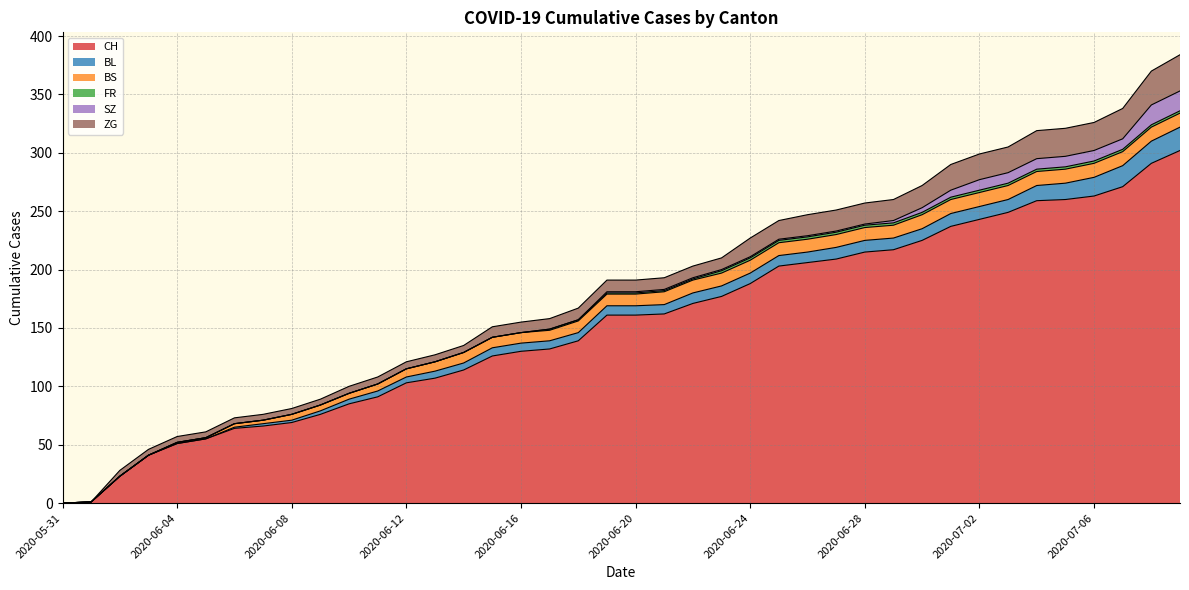

Reading left to right, what are all the values shown in this chart?

CH: 2020-05-31=0	2020-06-01=1	2020-06-02=23	2020-06-03=41	2020-06-04=51	2020-06-05=55	2020-06-06=64	2020-06-07=66	2020-06-08=69	2020-06-09=76	2020-06-10=85	2020-06-11=91	2020-06-12=103	2020-06-13=107	2020-06-14=114	2020-06-15=126	2020-06-16=130	2020-06-17=132	2020-06-18=139	2020-06-19=161	2020-06-20=161	2020-06-21=162	2020-06-22=171	2020-06-23=177	2020-06-24=188	2020-06-25=203	2020-06-26=206	2020-06-27=209	2020-06-28=215	2020-06-29=217	2020-06-30=225	2020-07-01=237	2020-07-02=243	2020-07-03=249	2020-07-04=259	2020-07-05=260	2020-07-06=263	2020-07-07=271	2020-07-08=291	2020-07-09=302
BL: 2020-05-31=0	2020-06-01=0	2020-06-02=0	2020-06-03=0	2020-06-04=0	2020-06-05=0	2020-06-06=1	2020-06-07=2	2020-06-08=2	2020-06-09=3	2020-06-10=4	2020-06-11=5	2020-06-12=5	2020-06-13=6	2020-06-14=6	2020-06-15=7	2020-06-16=7	2020-06-17=7	2020-06-18=7	2020-06-19=8	2020-06-20=8	2020-06-21=8	2020-06-22=9	2020-06-23=9	2020-06-24=9	2020-06-25=9	2020-06-26=9	2020-06-27=10	2020-06-28=10	2020-06-29=10	2020-06-30=10	2020-07-01=11	2020-07-02=11	2020-07-03=11	2020-07-04=13	2020-07-05=14	2020-07-06=16	2020-07-07=18	2020-07-08=19	2020-07-09=20
BS: 2020-05-31=0	2020-06-01=0	2020-06-02=0	2020-06-03=0	2020-06-04=1	2020-06-05=1	2020-06-06=3	2020-06-07=3	2020-06-08=5	2020-06-09=5	2020-06-10=5	2020-06-11=6	2020-06-12=7	2020-06-13=8	2020-06-14=9	2020-06-15=9	2020-06-16=9	2020-06-17=9	2020-06-18=10	2020-06-19=10	2020-06-20=10	2020-06-21=11	2020-06-22=11	2020-06-23=11	2020-06-24=11	2020-06-25=11	2020-06-26=11	2020-06-27=11	2020-06-28=11	2020-06-29=11	2020-06-30=12	2020-07-01=12	2020-07-02=12	2020-07-03=12	2020-07-04=12	2020-07-05=12	2020-07-06=12	2020-07-07=12	2020-07-08=12	2020-07-09=12
FR: 2020-05-31=0	2020-06-01=0	2020-06-02=0	2020-06-03=0	2020-06-04=0	2020-06-05=0	2020-06-06=0	2020-06-07=0	2020-06-08=0	2020-06-09=0	2020-06-10=0	2020-06-11=0	2020-06-12=0	2020-06-13=0	2020-06-14=0	2020-06-15=0	2020-06-16=0	2020-06-17=1	2020-06-18=1	2020-06-19=1	2020-06-20=1	2020-06-21=1	2020-06-22=1	2020-06-23=2	2020-06-24=2	2020-06-25=2	2020-06-26=2	2020-06-27=2	2020-06-28=2	2020-06-29=2	2020-06-30=2	2020-07-01=2	2020-07-02=2	2020-07-03=2	2020-07-04=2	2020-07-05=2	2020-07-06=2	2020-07-07=2	2020-07-08=2	2020-07-09=2
SZ: 2020-05-31=0	2020-06-01=0	2020-06-02=0	2020-06-03=0	2020-06-04=0	2020-06-05=0	2020-06-06=0	2020-06-07=0	2020-06-08=0	2020-06-09=0	2020-06-10=0	2020-06-11=0	2020-06-12=0	2020-06-13=0	2020-06-14=0	2020-06-15=0	2020-06-16=0	2020-06-17=0	2020-06-18=0	2020-06-19=1	2020-06-20=1	2020-06-21=1	2020-06-22=1	2020-06-23=1	2020-06-24=1	2020-06-25=1	2020-06-26=1	2020-06-27=1	2020-06-28=1	2020-06-29=2	2020-06-30=4	2020-07-01=6	2020-07-02=9	2020-07-03=9	2020-07-04=9	2020-07-05=9	2020-07-06=9	2020-07-07=9	2020-07-08=17	2020-07-09=17
ZG: 2020-05-31=0	2020-06-01=0	2020-06-02=5	2020-06-03=5	2020-06-04=5	2020-06-05=5	2020-06-06=5	2020-06-07=5	2020-06-08=5	2020-06-09=5	2020-06-10=6	2020-06-11=6	2020-06-12=6	2020-06-13=6	2020-06-14=6	2020-06-15=9	2020-06-16=9	2020-06-17=9	2020-06-18=10	2020-06-19=10	2020-06-20=10	2020-06-21=10	2020-06-22=10	2020-06-23=10	2020-06-24=16	2020-06-25=16	2020-06-26=18	2020-06-27=18	2020-06-28=18	2020-06-29=18	2020-06-30=19	2020-07-01=22	2020-07-02=22	2020-07-03=22	2020-07-04=24	2020-07-05=24	2020-07-06=24	2020-07-07=26	2020-07-08=29	2020-07-09=31